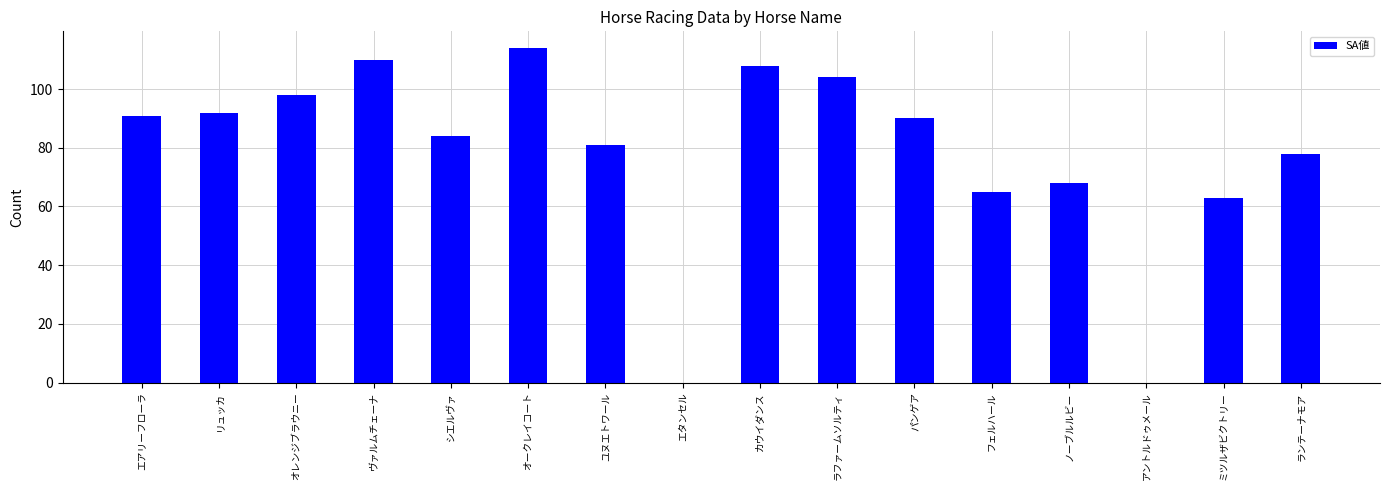

Read the value at オレンジブラウニー, to the nearest 50.

100